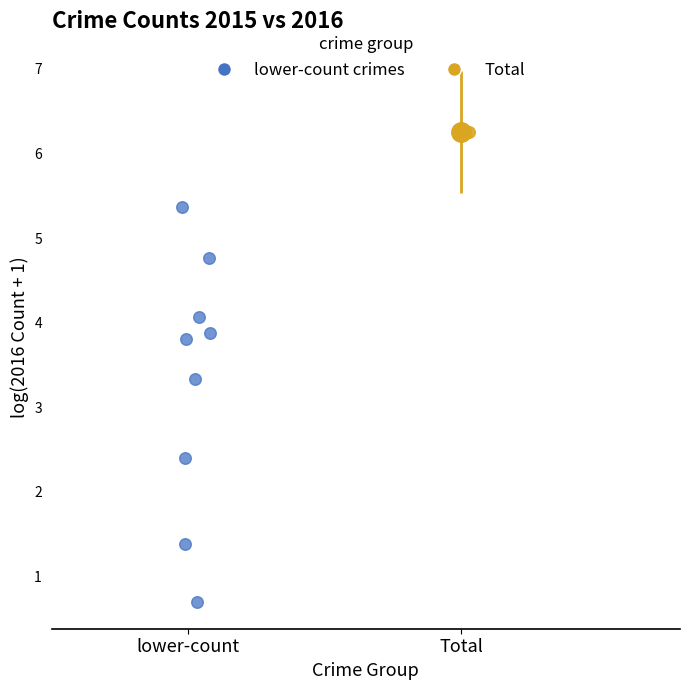

What are all the series names shown in the legend?

lower-count crimes, Total